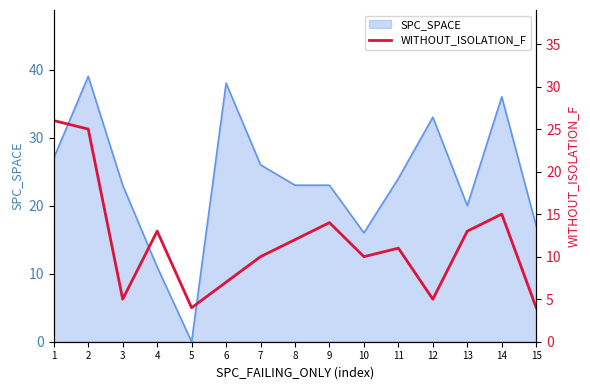

What is the sum of the values at 9 and 2?

39